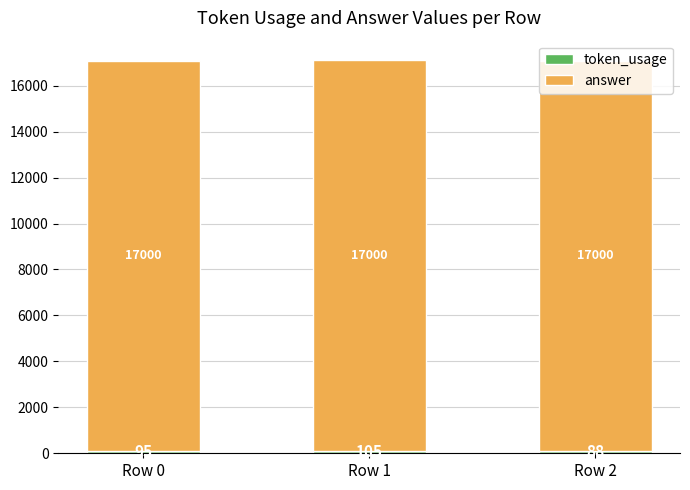

At which category is the sum across all series the highest?

Row 1